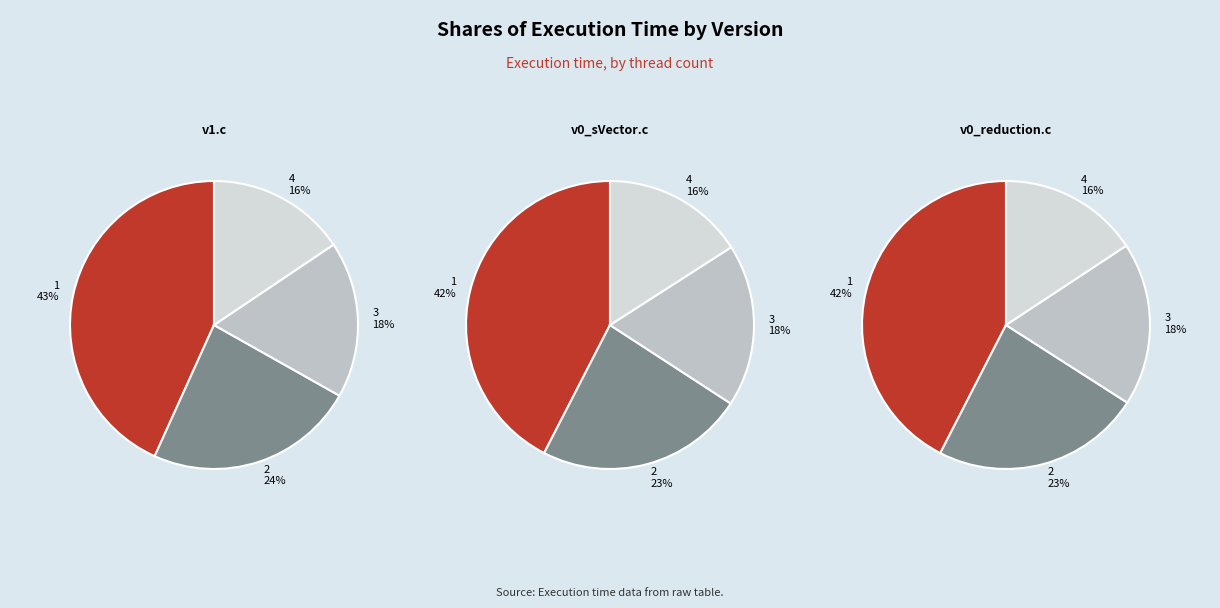

True or false: 3 accounts for 5% of the total.

False